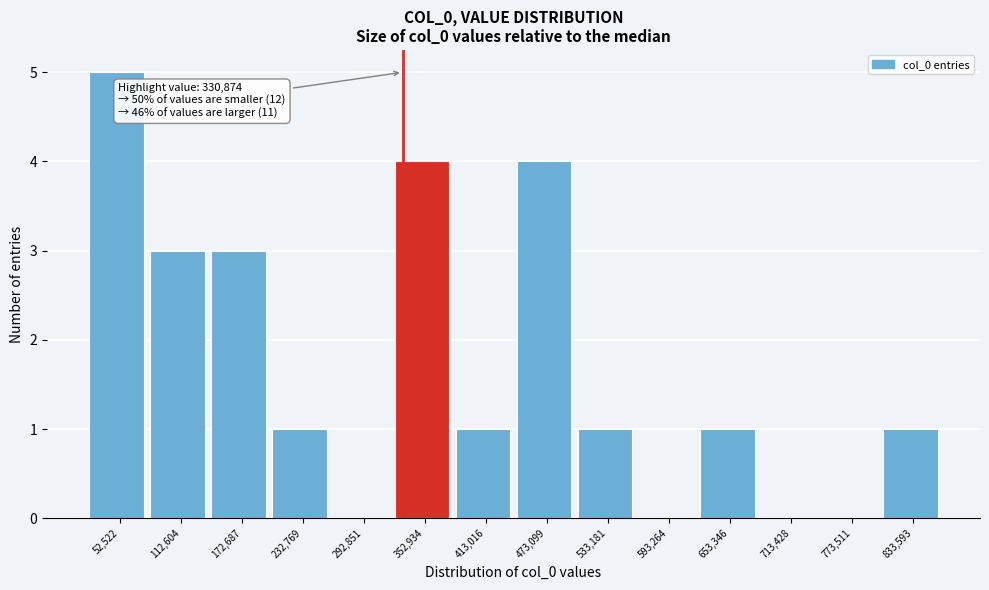

Which range on the x-axis has the tallest bar?

20000 to 80000